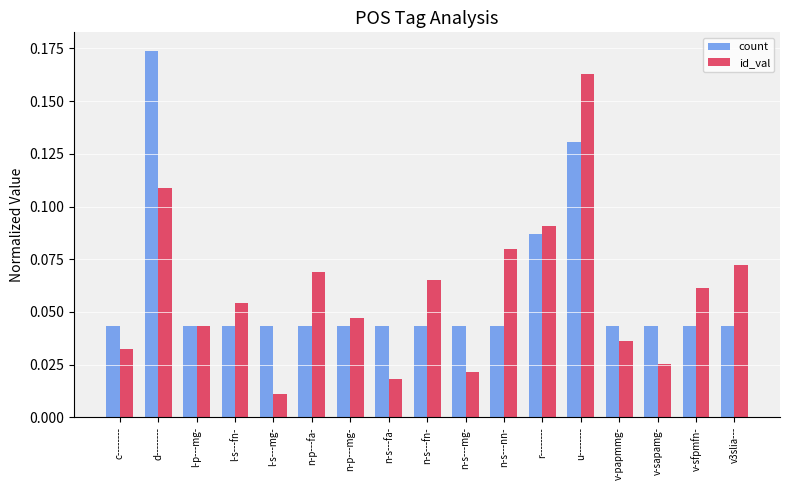

How many series are shown in this chart?

2